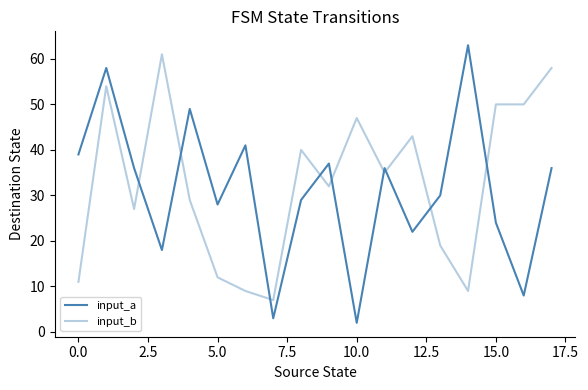

How many lines are shown in the chart?

2